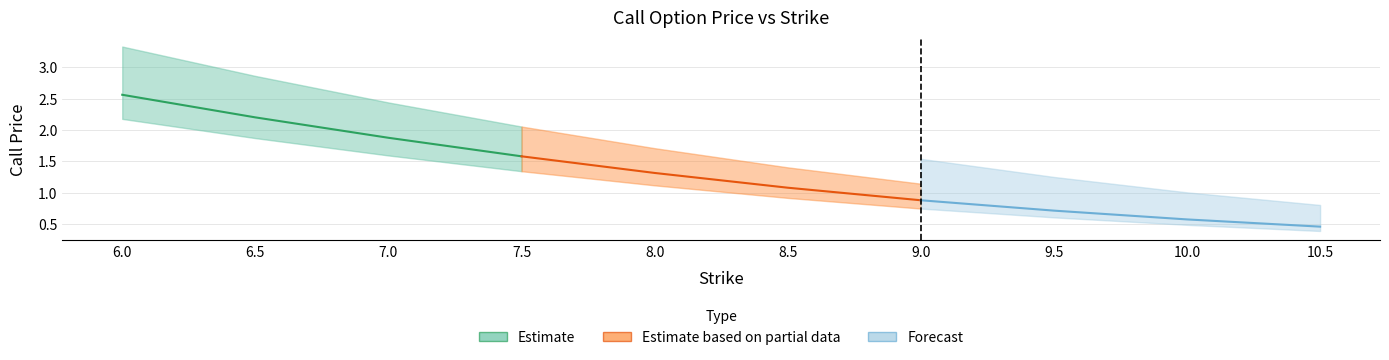

Where does the data first go above 1?

6.0